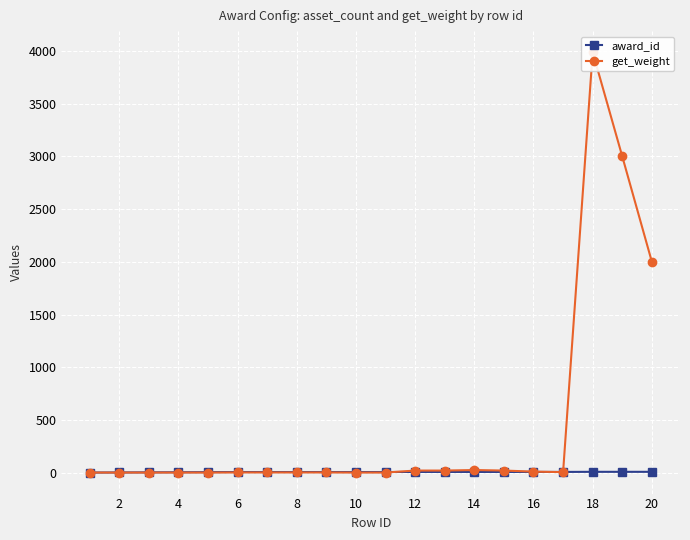

List the series in order of their peak value, highest first.

get_weight, award_id